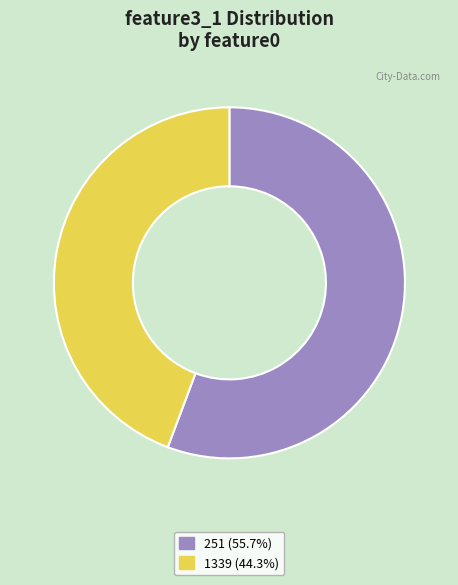

True or false: 251 accounts for 48% of the total.

False